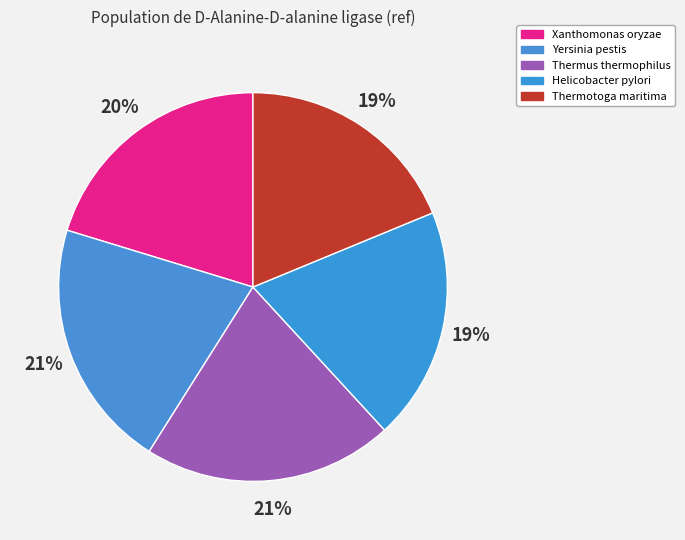

How many segments does this pie chart have?

5